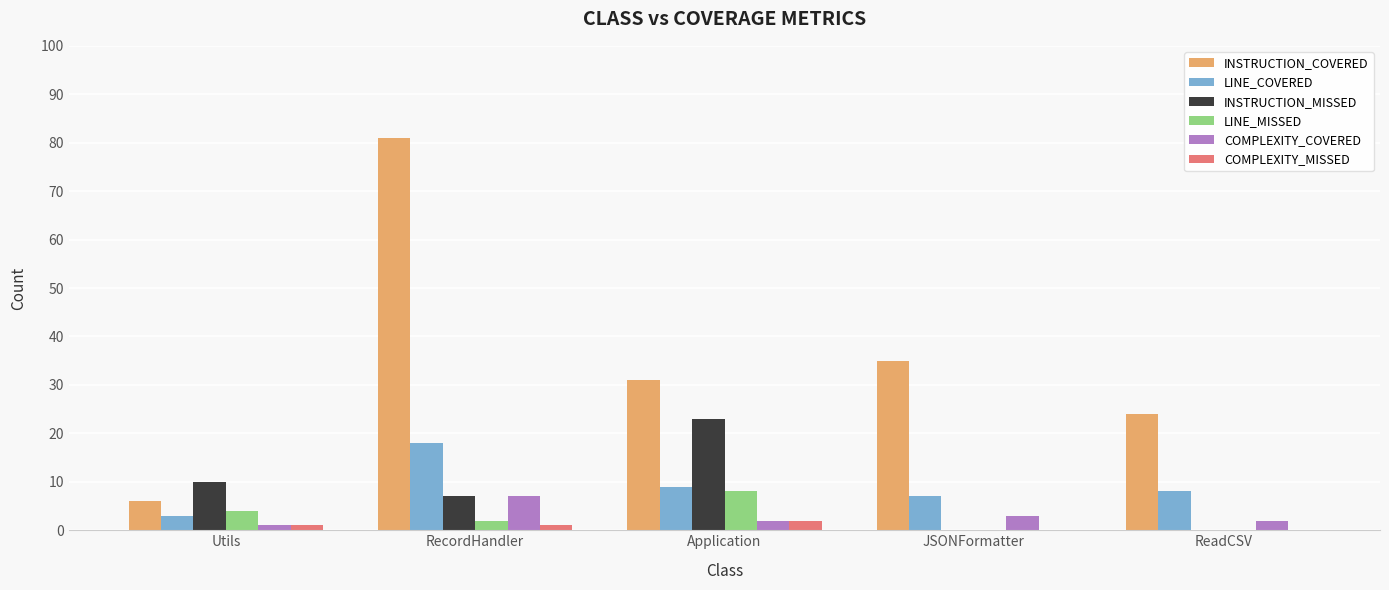

Count the number of categories in the chart.

5